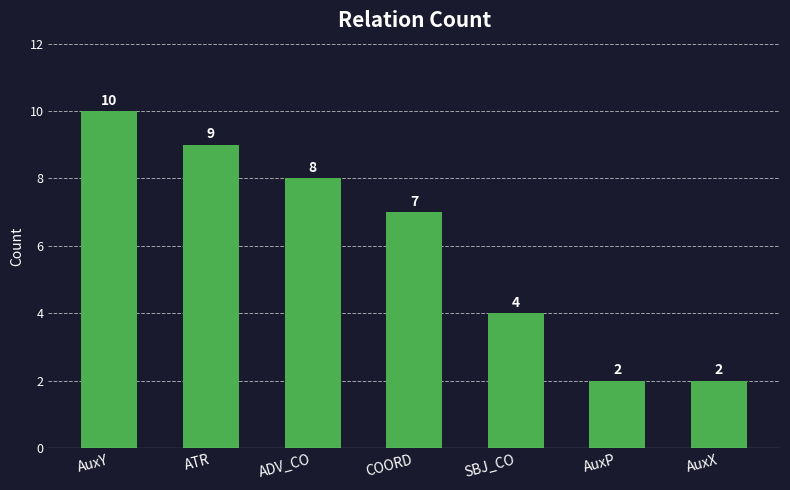

Which has a higher value, AuxP or COORD?

COORD